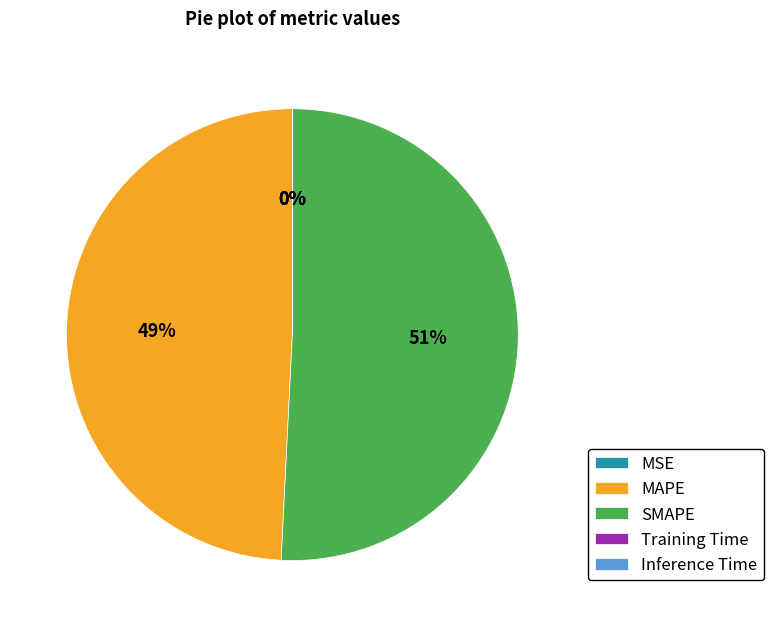

Which slice is the largest?

SMAPE